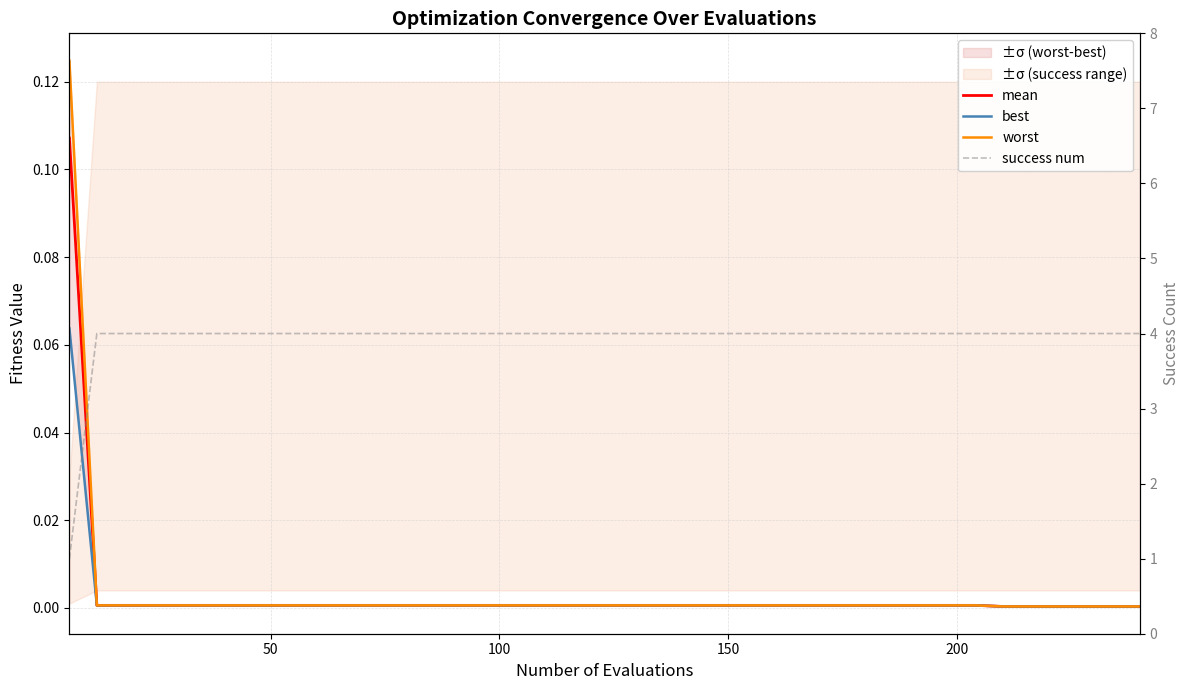

Which series has the largest total across all categories?

success num